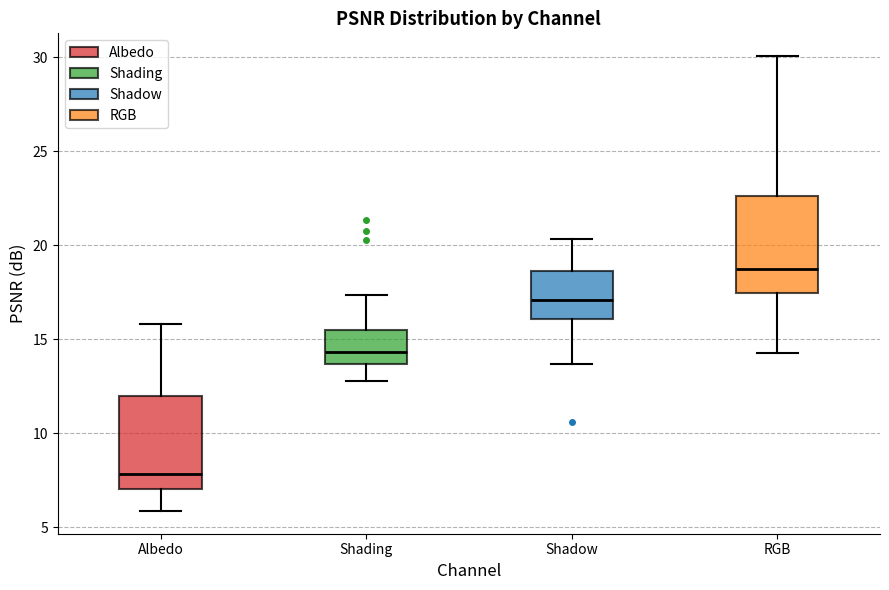

Reading left to right, transcribe this box plot: for each box, give where its median line is, the range the box spans, and where its two whiskers end, as read against the y-axis. The values are not printed on the chart, so give them approximately, as read against the axis.

Albedo: median 8.0, box 7.0 to 12.0, whiskers 6.0 to 16.0
Shading: median 14.5, box 13.5 to 15.5, whiskers 13.0 to 17.5
Shadow: median 17.0, box 16.0 to 18.5, whiskers 13.5 to 20.5
RGB: median 18.5, box 17.5 to 22.5, whiskers 14.5 to 30.0